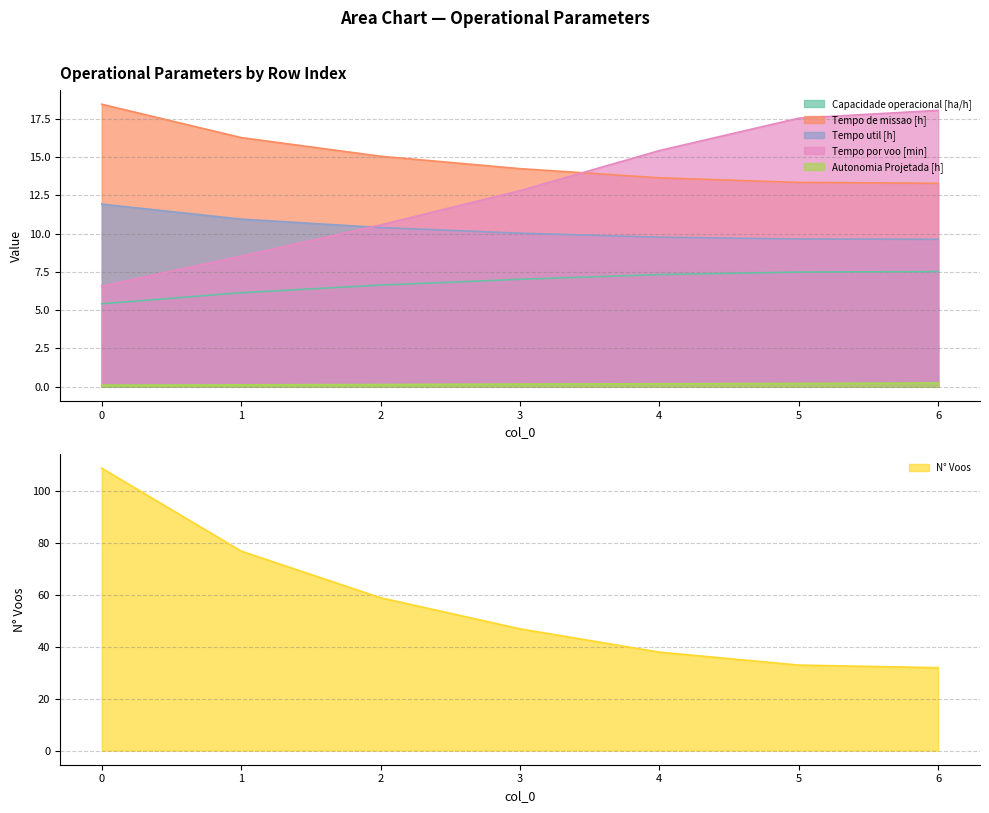

What is the sum of the Capacidade operacional [ha/h] values at 5 and 2?

14.1